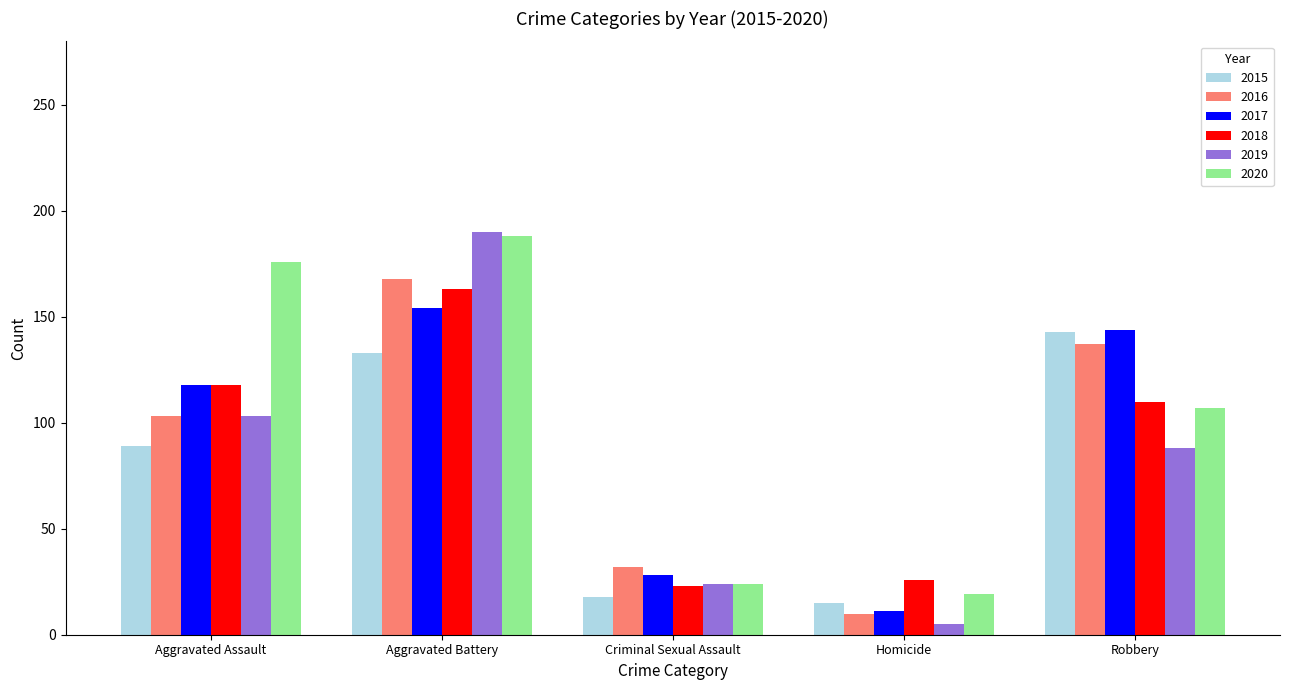

Which category has the highest value across all series?

Aggravated Battery